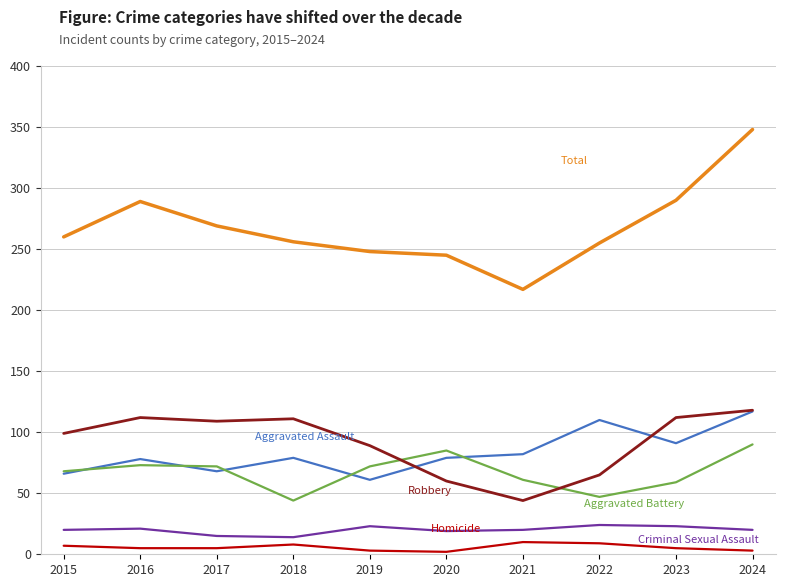

What is the difference between the highest and lowest values at 2018?

248